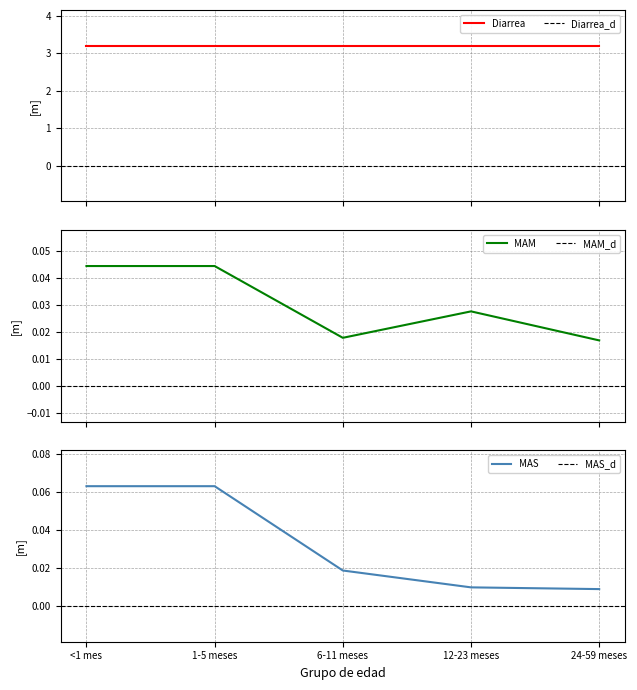

Between <1 mes and 24-59 meses, which is larger?

<1 mes